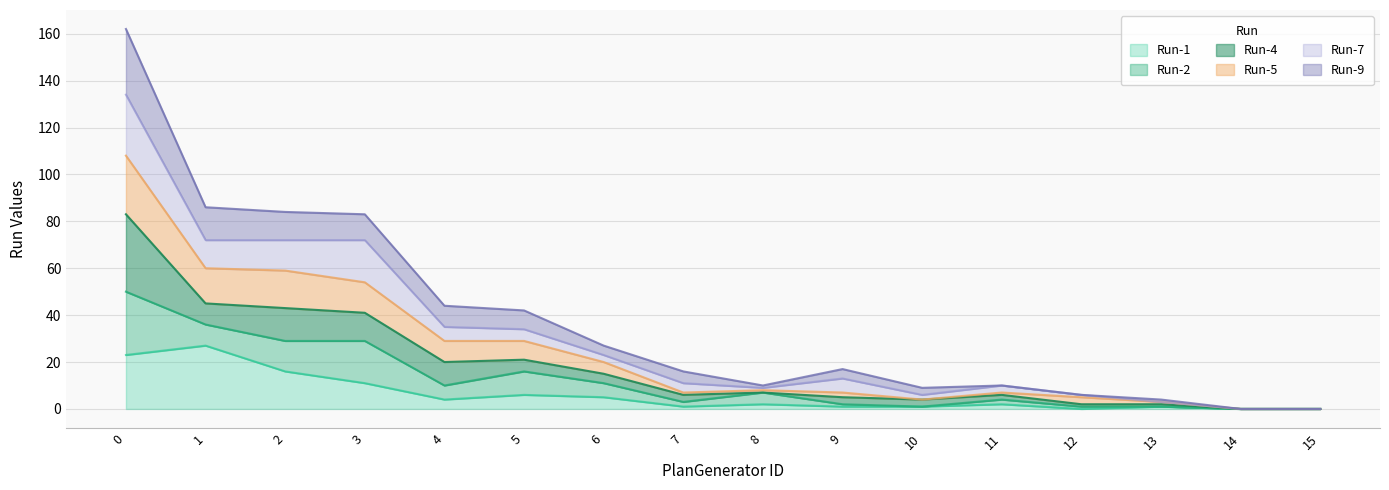

Is the value of Run-1 at 11 greater than the value of Run-9 at 15?

Yes